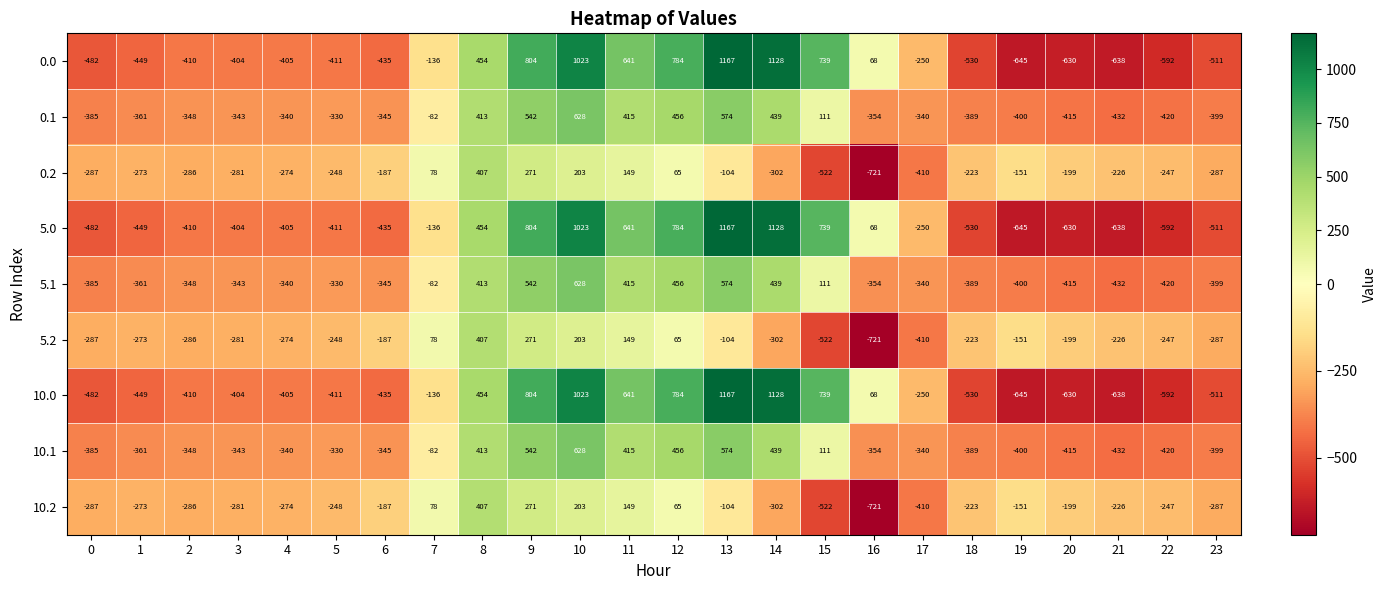

List the labels in order of 5.0 value, smallest first.

19, 21, 20, 22, 18, 23, 0, 1, 6, 5, 2, 4, 3, 17, 7, 16, 8, 11, 15, 12, 9, 10, 14, 13